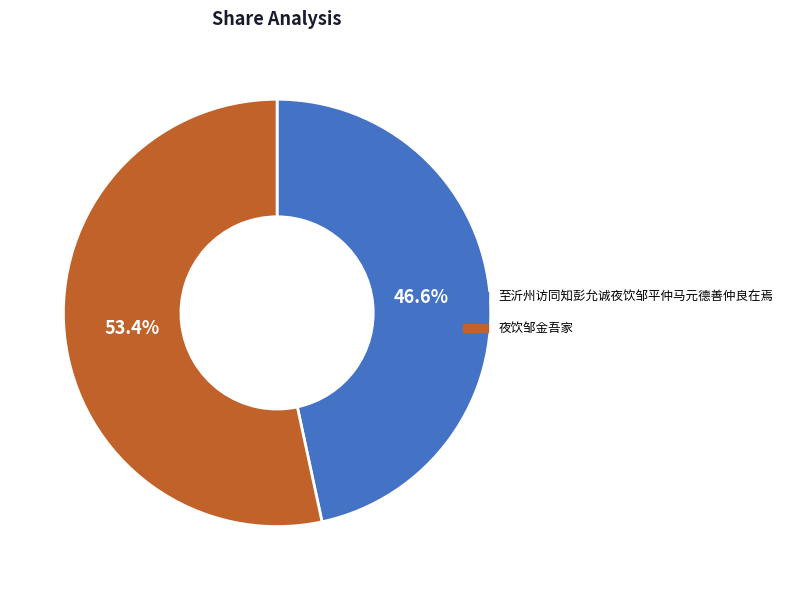

True or false: 至沂州访同知彭允诚夜饮邹平仲马元德善仲良在焉 accounts for 40% of the total.

False